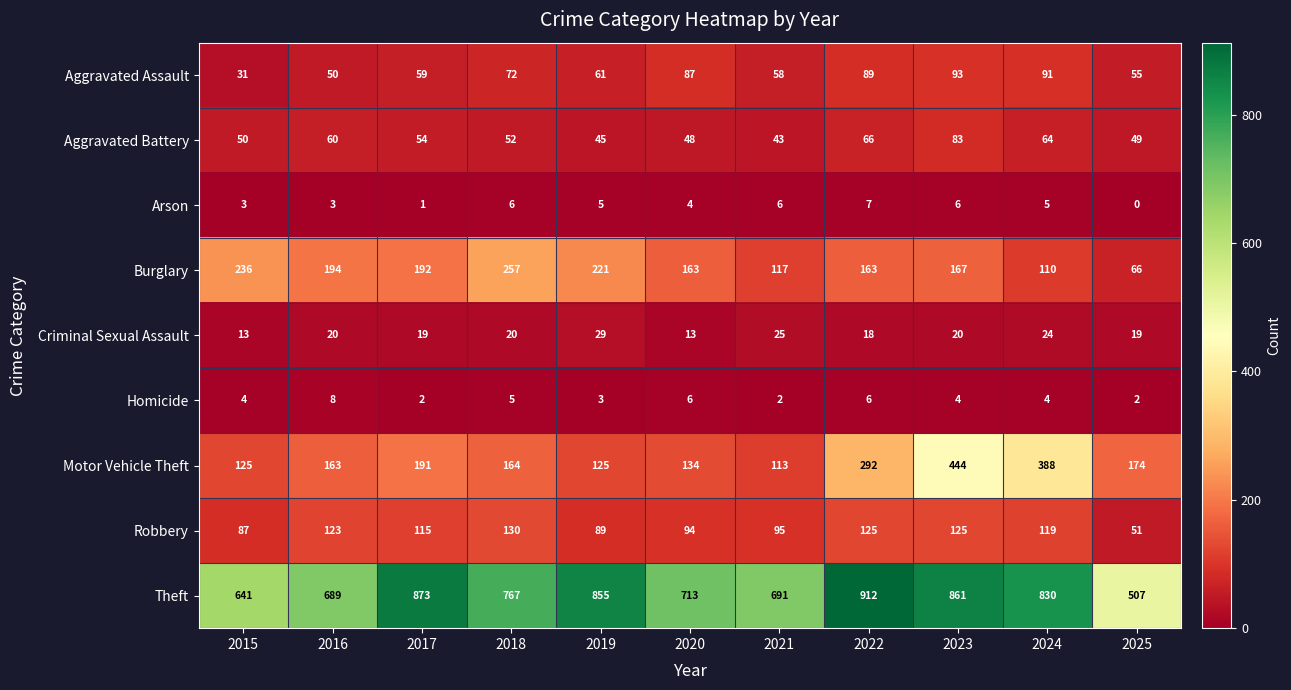

What is the difference between the Aggravated Assault values at 2019 and 2023?

32